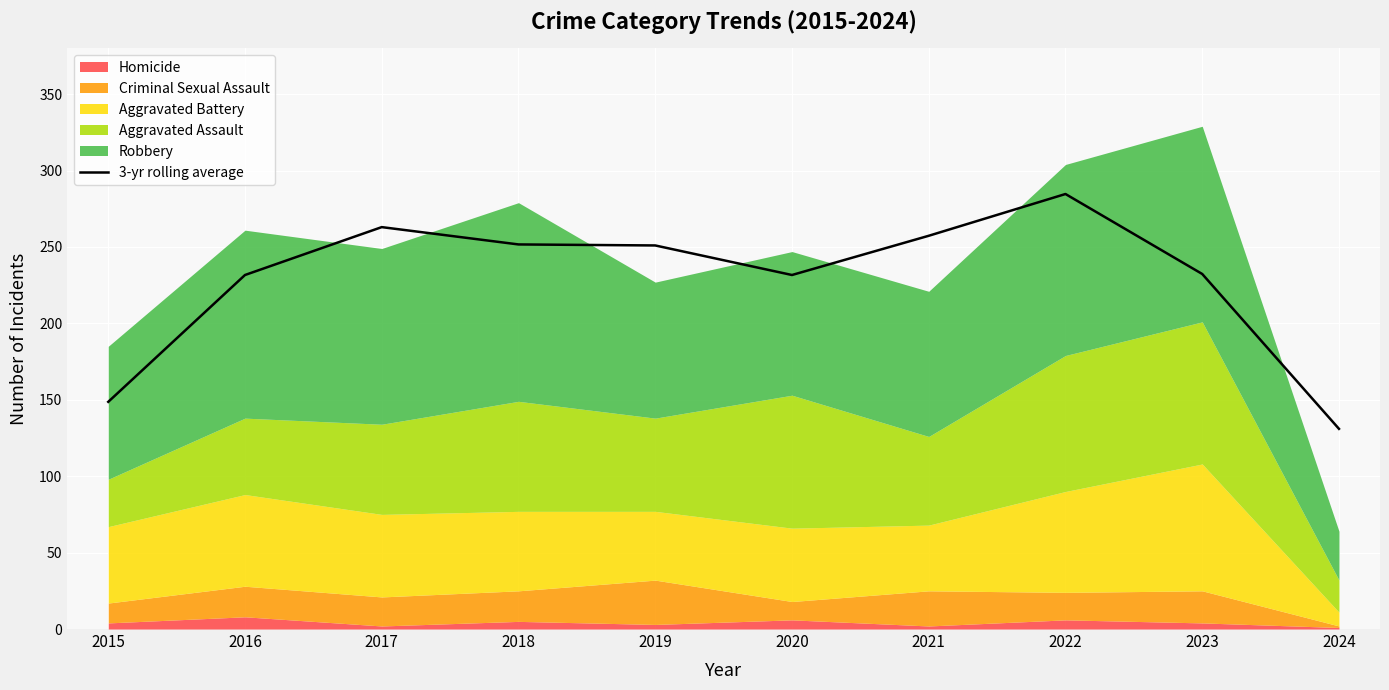

What is the difference between the second highest and second lowest values?

114.3